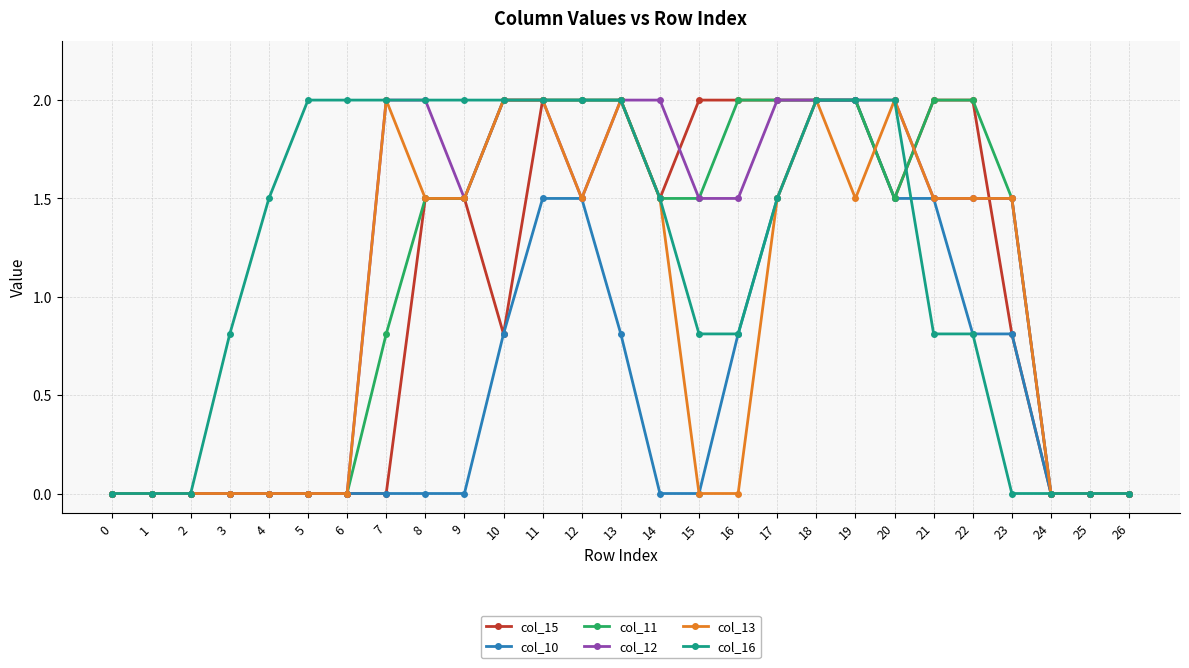

At which label does col_12 first exceed 1?

7